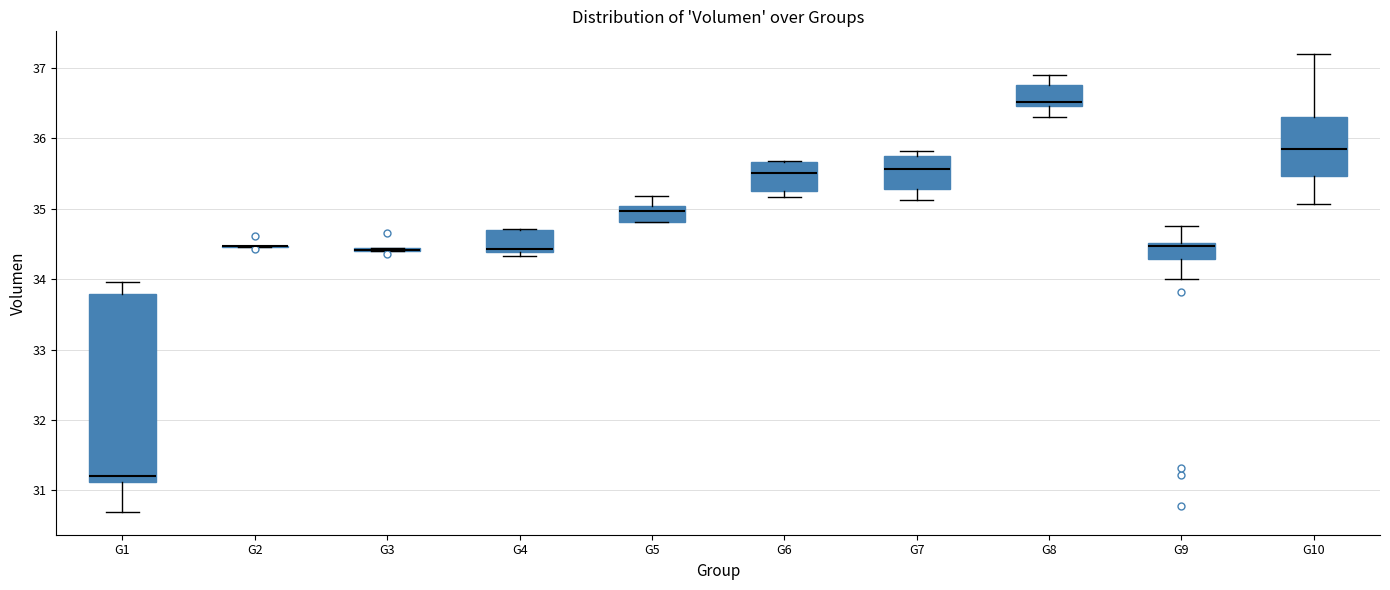

Which box is the tallest, from its lower edge to its upper edge?

G1